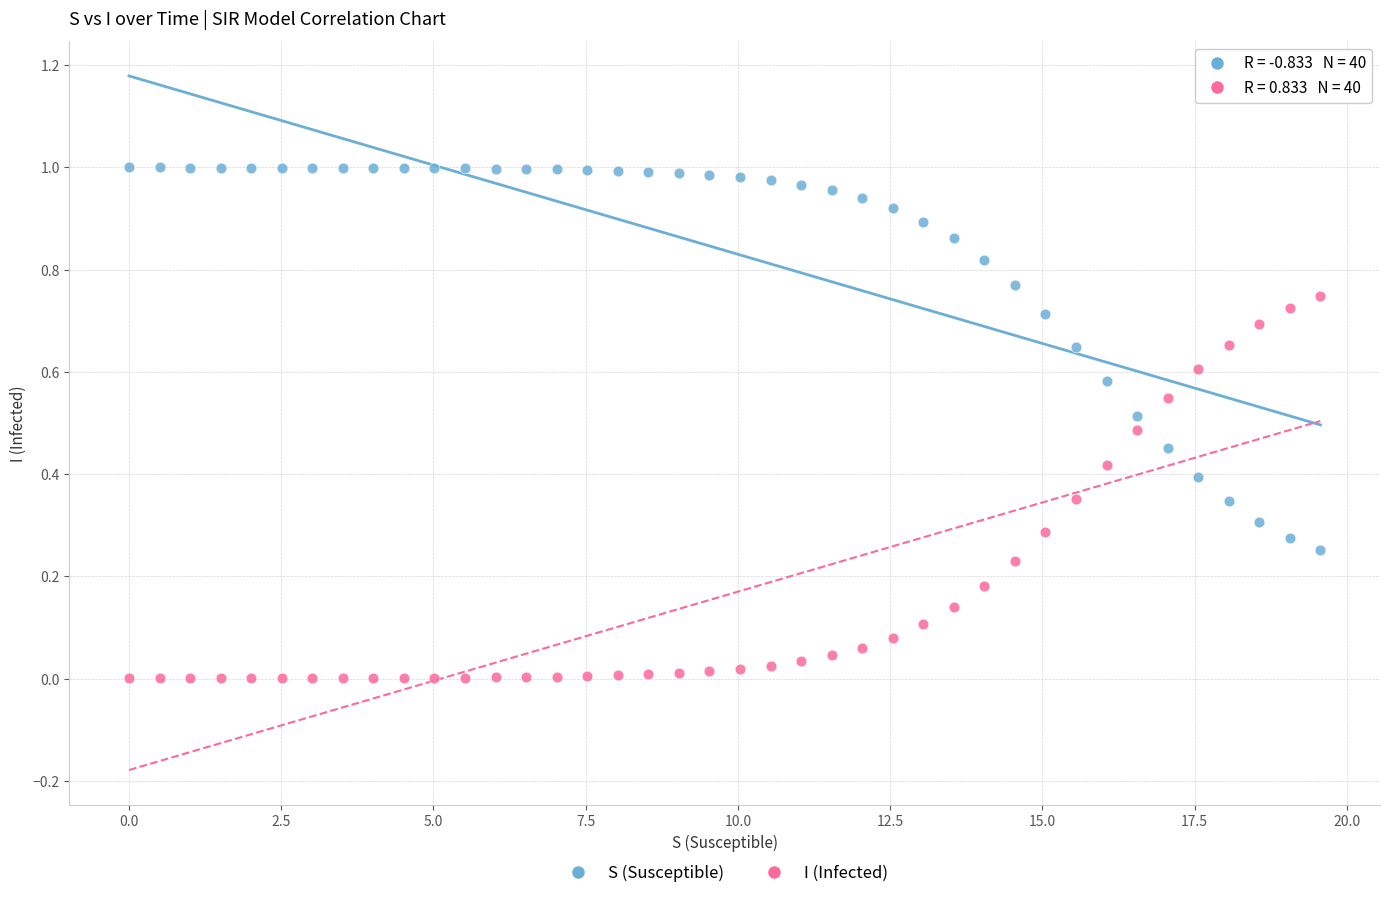

What is the X range (max minus min) for the scatter plot?

19.6